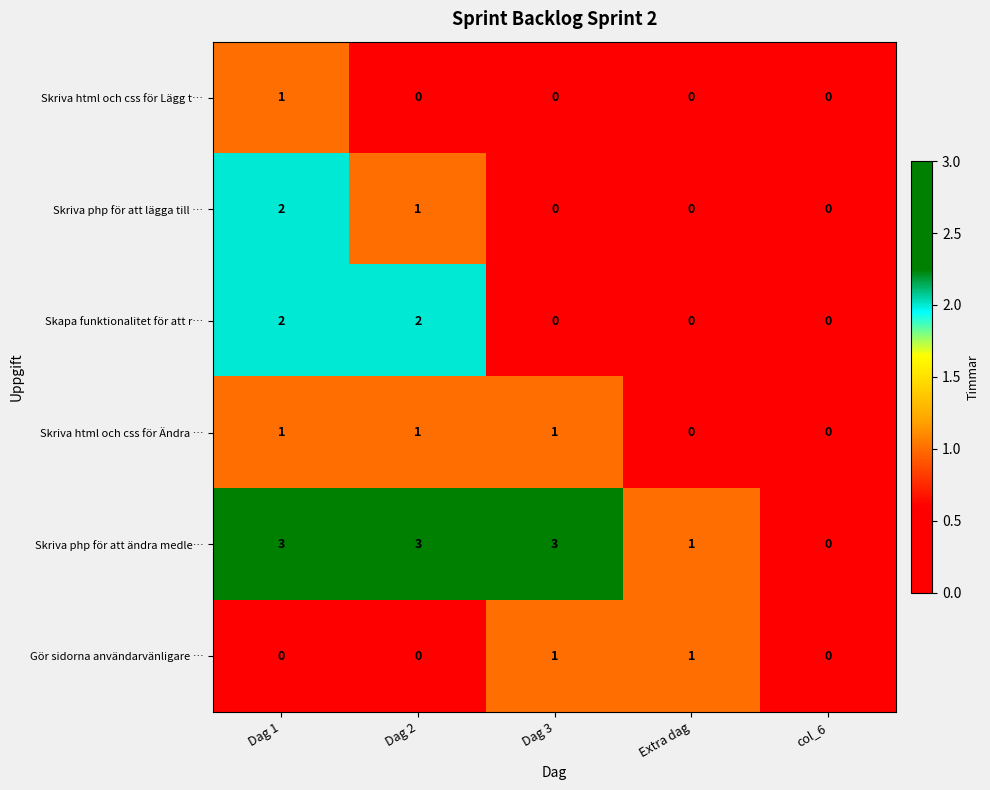

At which label does Skriva php för att lägga till … reach its peak?

Dag 1